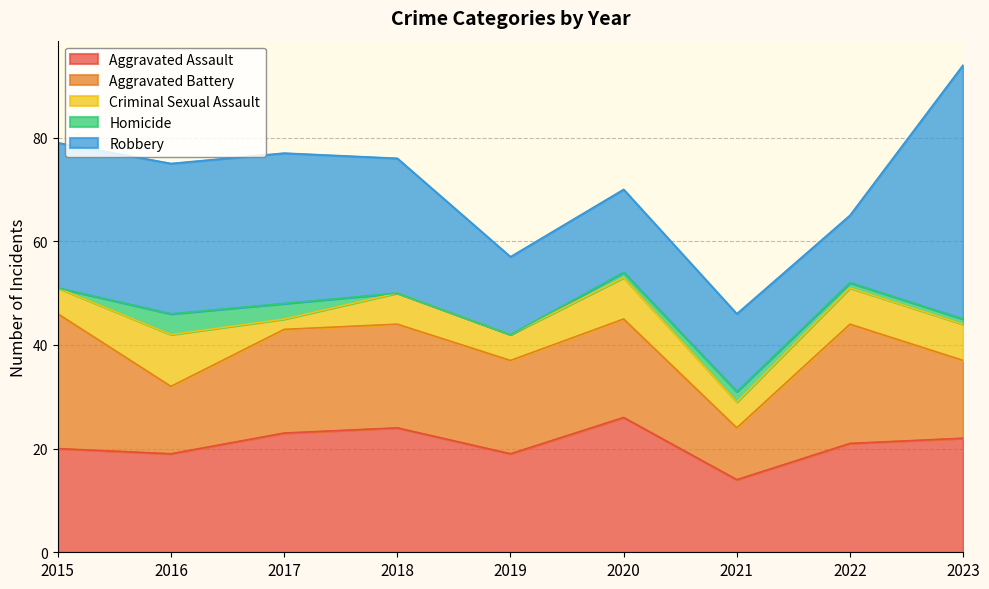

True or false: Criminal Sexual Assault and Aggravated Battery cross at least once.

False